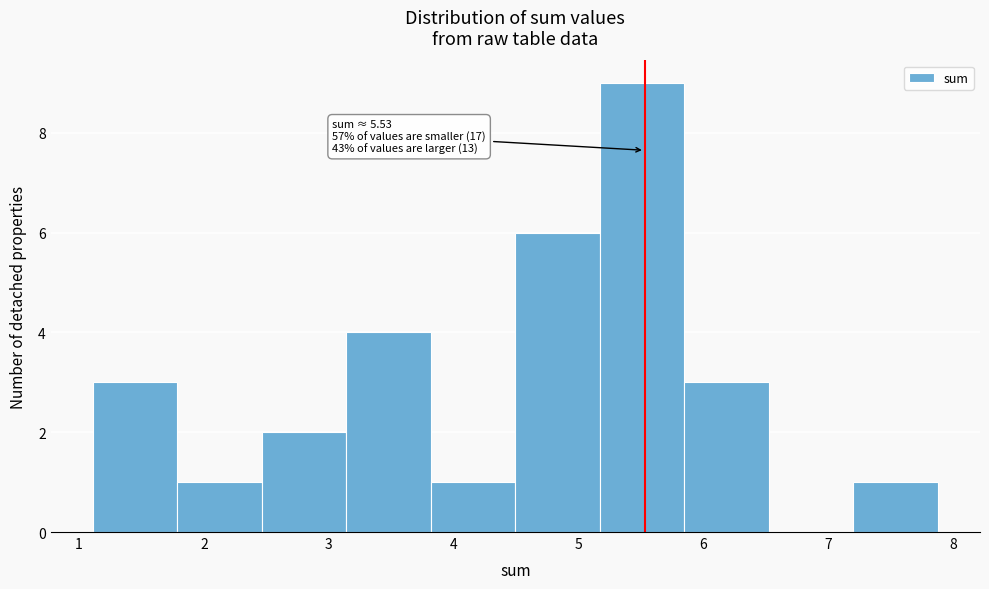

Which range on the x-axis has the tallest bar?

5.2 to 5.8